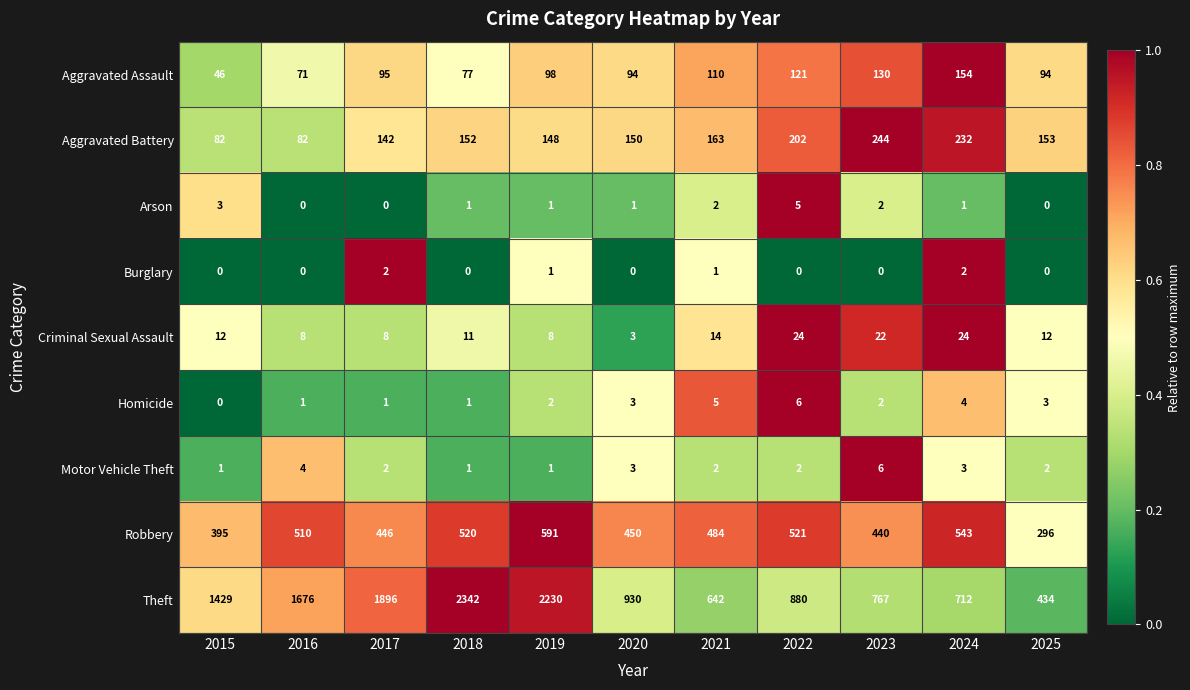

At which category does the chart reach its peak across all series?

2018